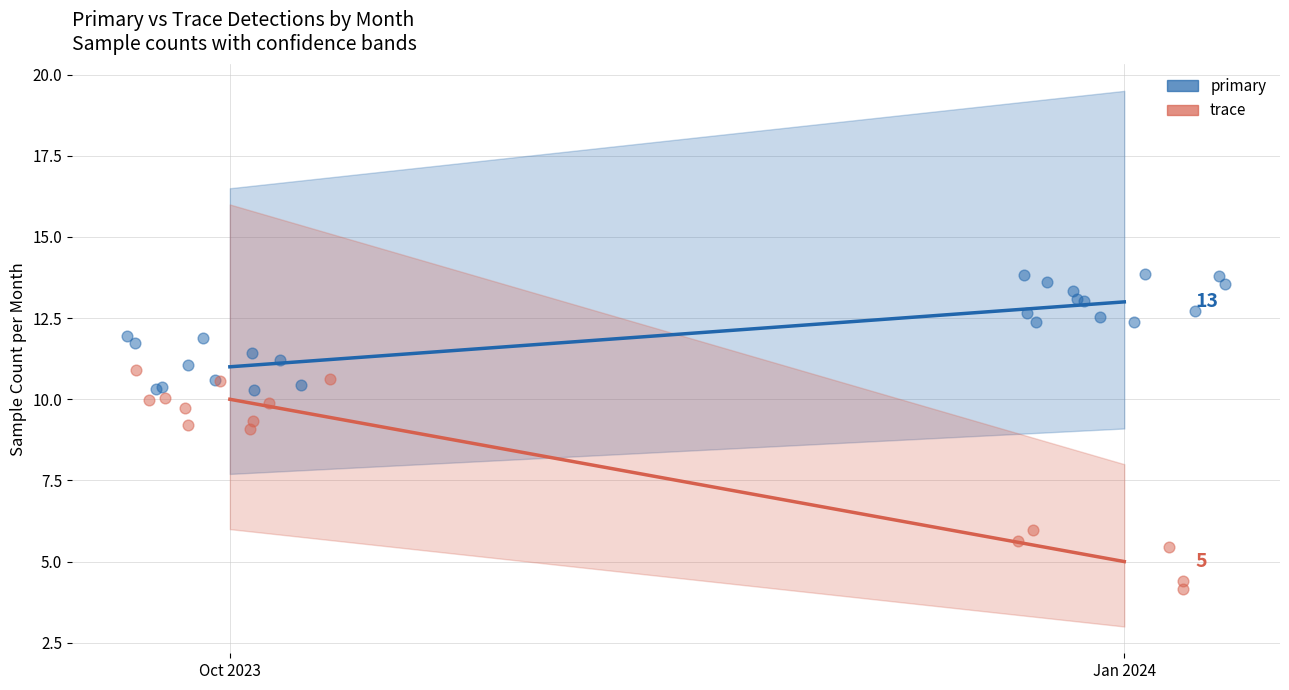

Is the value of primary at Oct 2023 greater than the value of trace at Oct 2023?

Yes